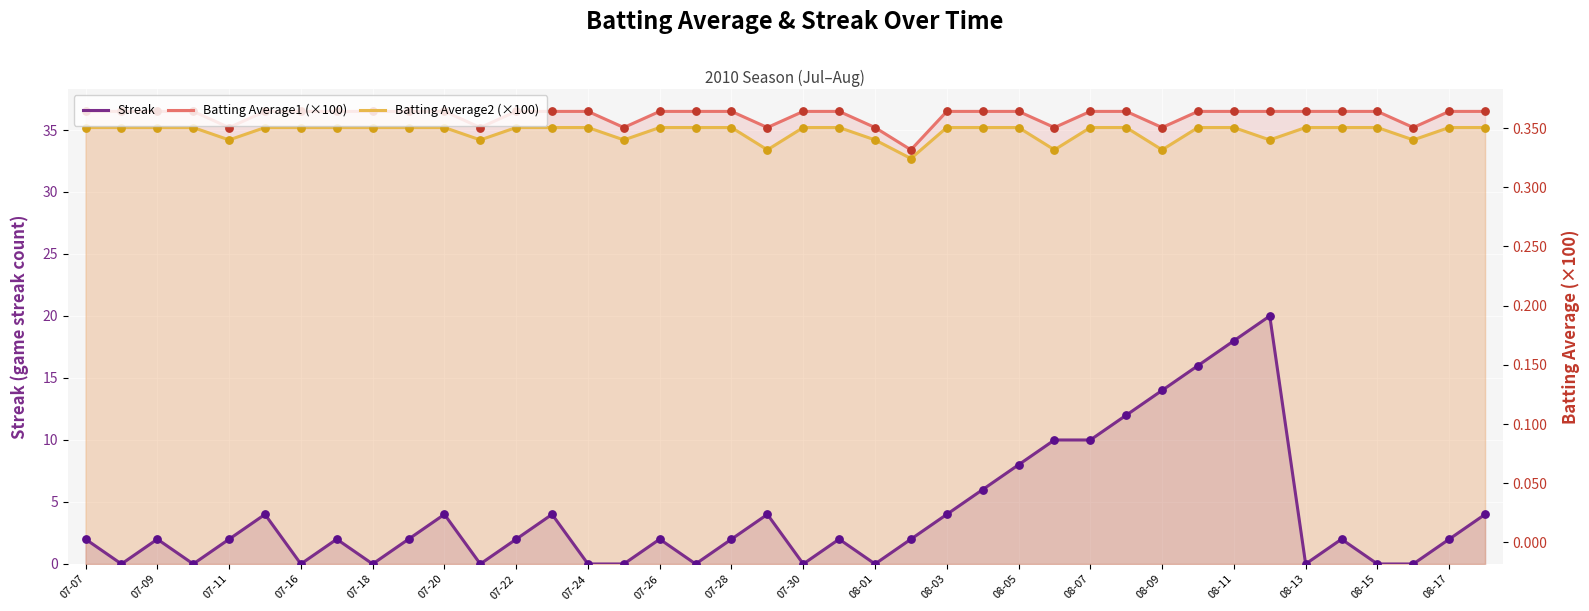

At how many categories does at least one series exceed 29?

40